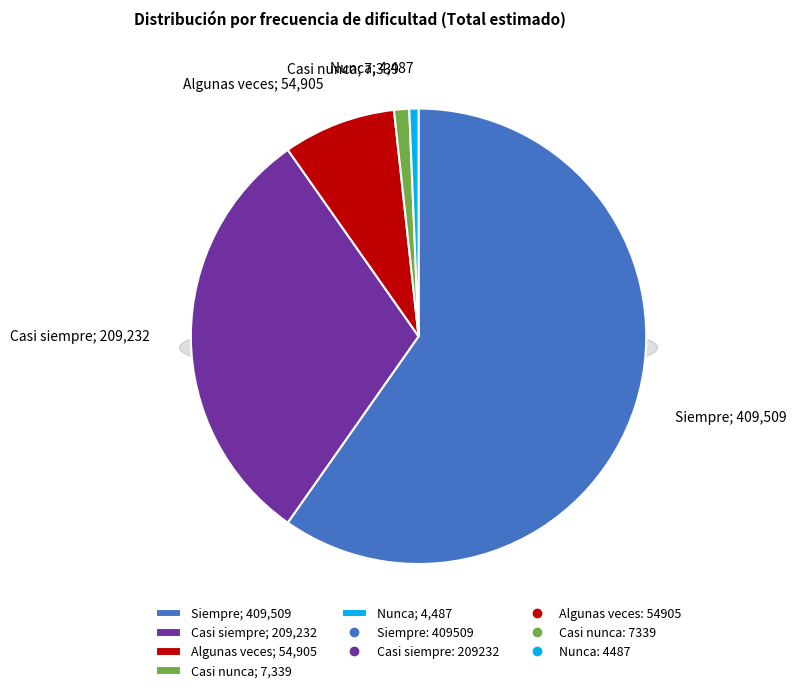

To the nearest percent, what is the average slice percentage?

20%